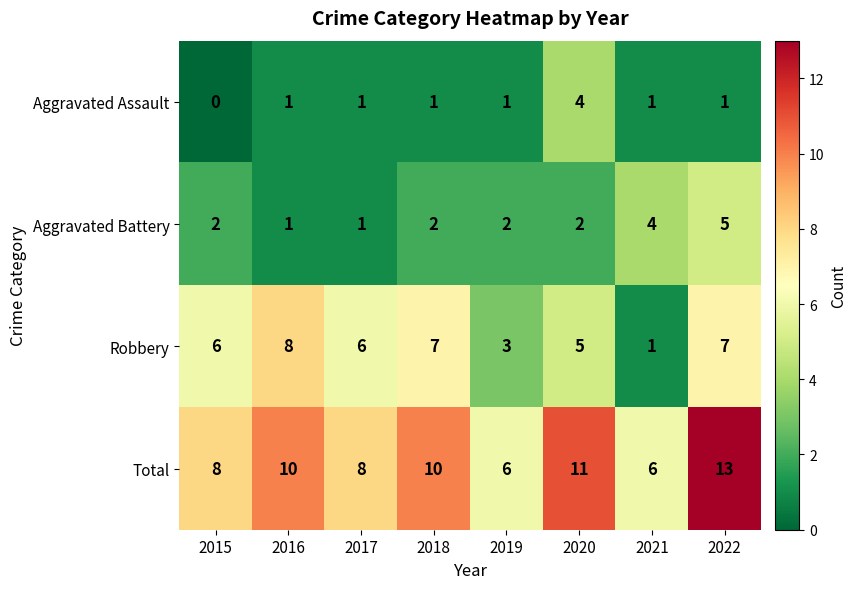

What is the difference between the maximum and minimum values in the Aggravated Assault series?

4